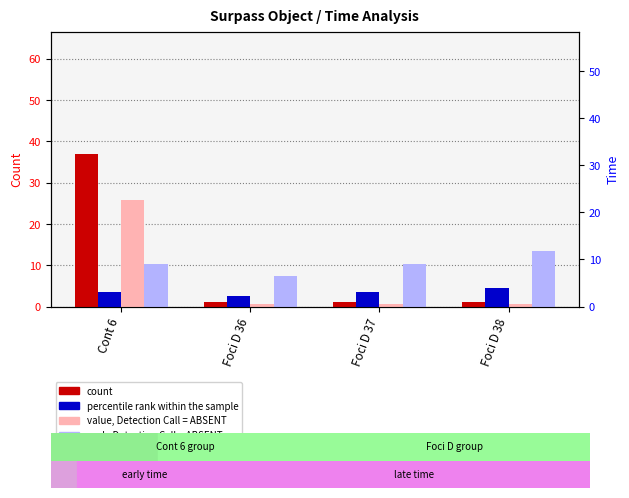

Which category has the lowest value across all series?

Foci D 36